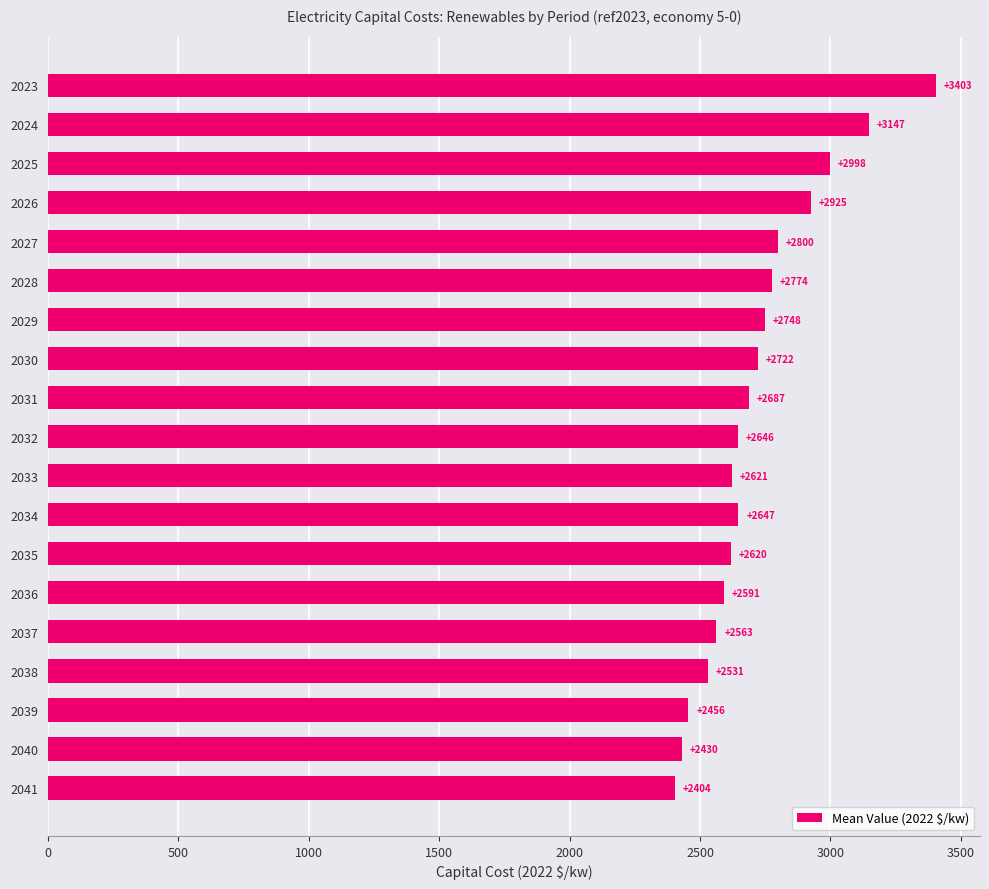

Is it true that the value at 2027 is 1401.8?

False